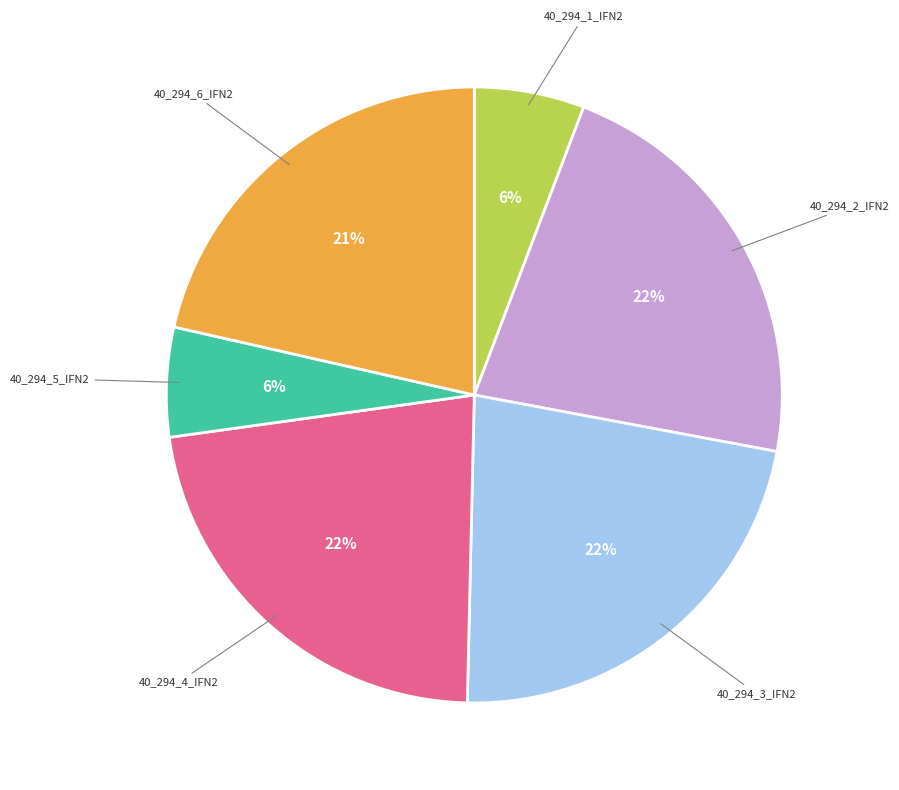

Does 40_294_2_IFN2 represent more than half of the total?

No